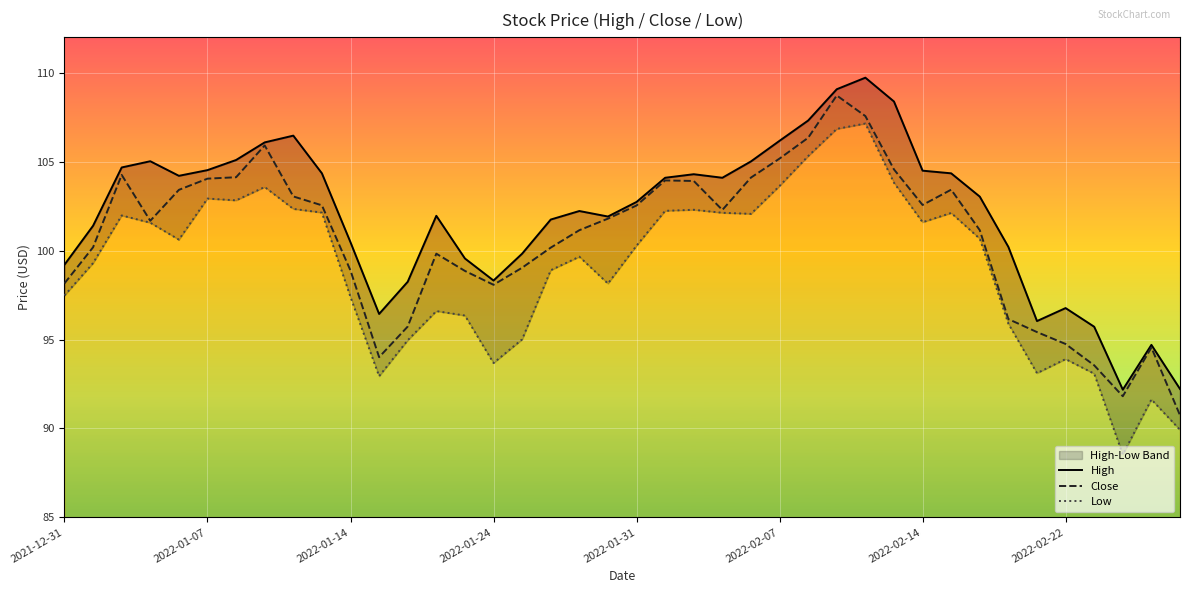

True or false: Low and Close intersect in this chart.

False